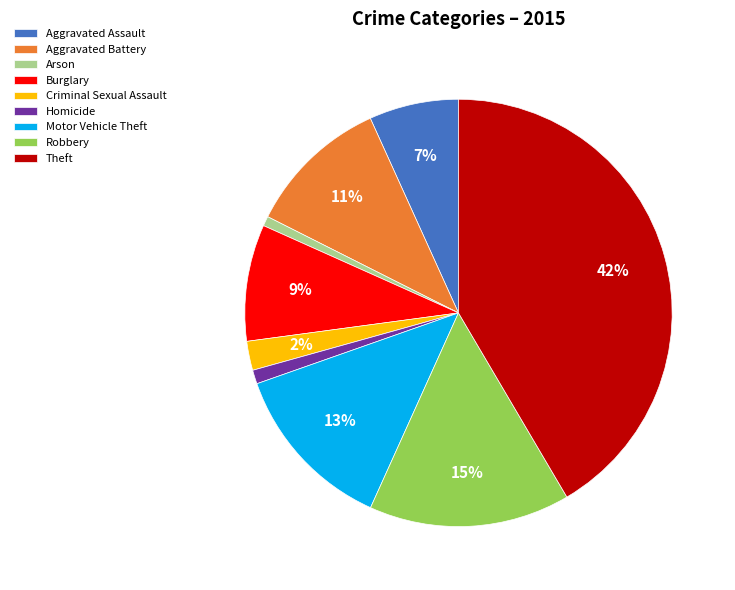

To the nearest percent, what percentage of the pie is Robbery?

15%